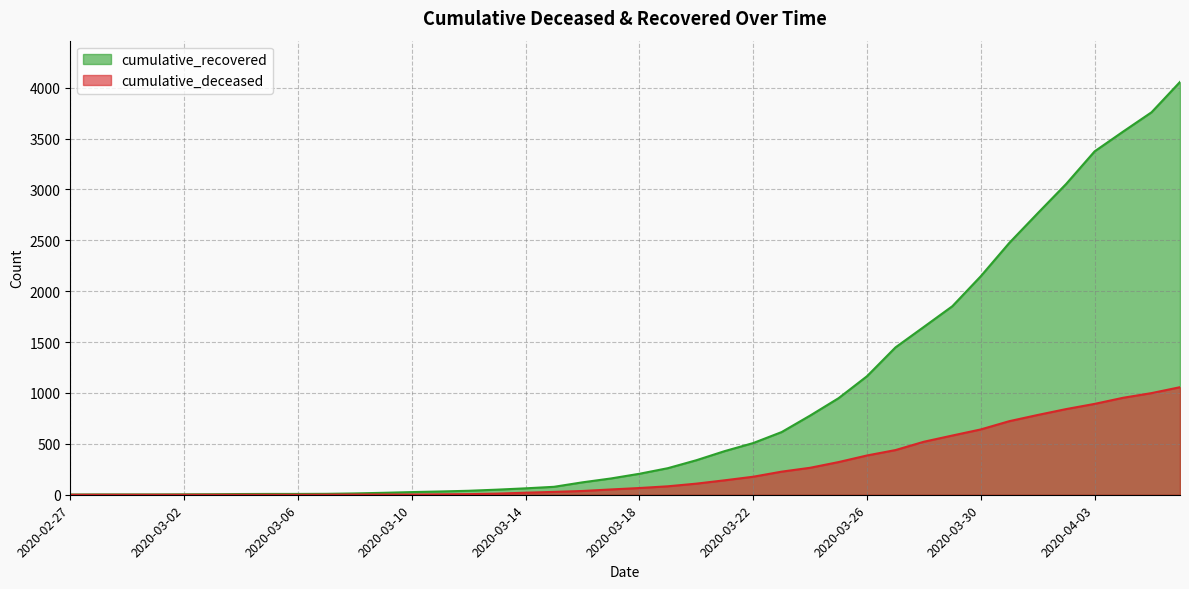

Count the number of data series in this chart.

2